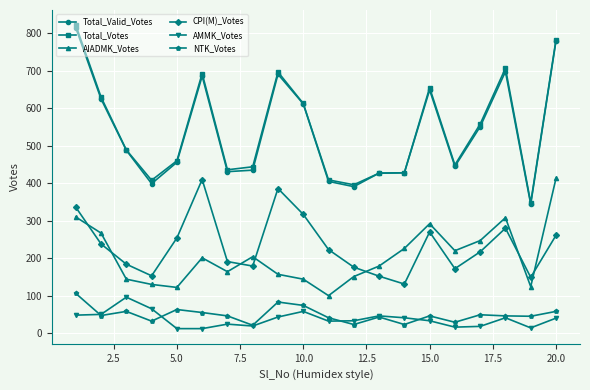

True or false: CPI(M)_Votes and NTK_Votes cross at least once.

False